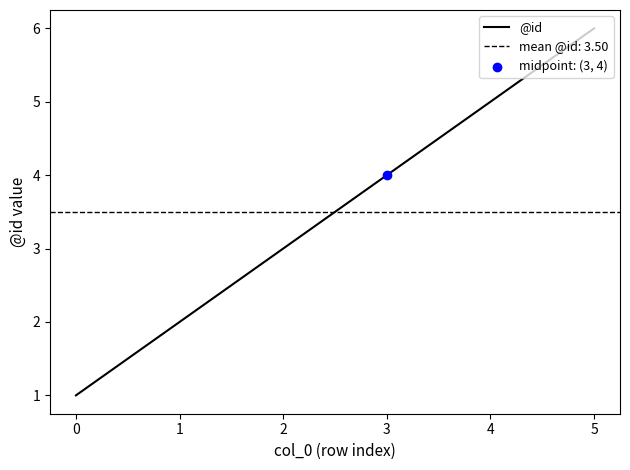

Rank the categories by @id value from lowest to highest.

0, 1, 2, 3, 4, 5